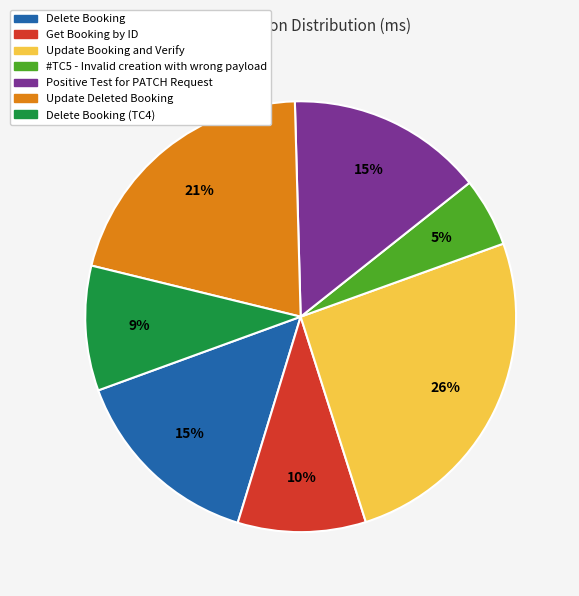

To the nearest percent, what is the combined percentage of #TC5 - Invalid creation with wrong payload and Positive Test for PATCH Request?

20%